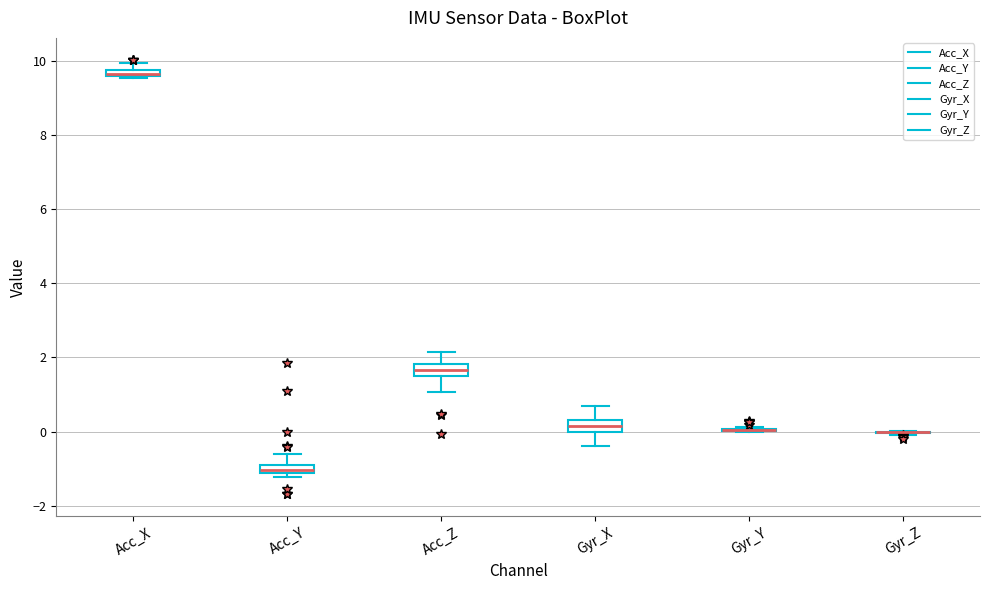

Where is the upper edge of the box for Gyr_X on the y-axis? The values are not printed on the chart, so give them approximately, as read against the axis.

0.4